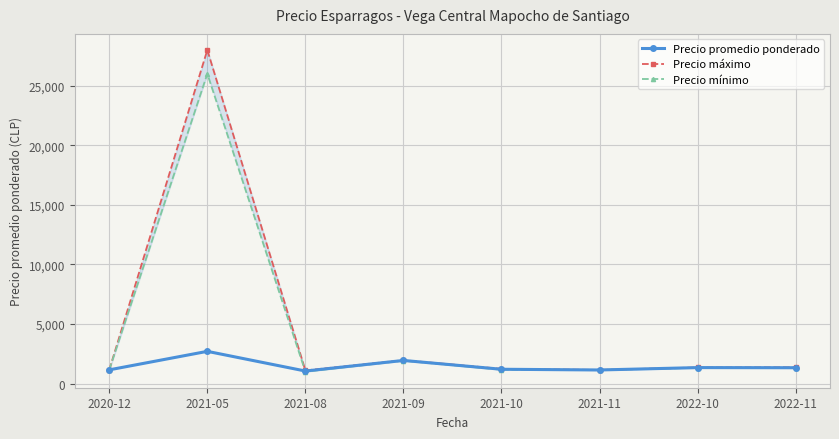

Reading right to left, what are all the values shown in this chart?

Precio promedio ponderado: 1329.7	1339.2	1140.0	1200.0	1940.0	1051.0	2703.5	1150.0
Precio máximo: 1366.7	1350.0	1140.0	1233.3	1960.0	1100.0	28000.0	1150.0
Precio mínimo: 1300.0	1325.0	1140.0	1166.7	1920.0	1000.0	26000.0	1150.0